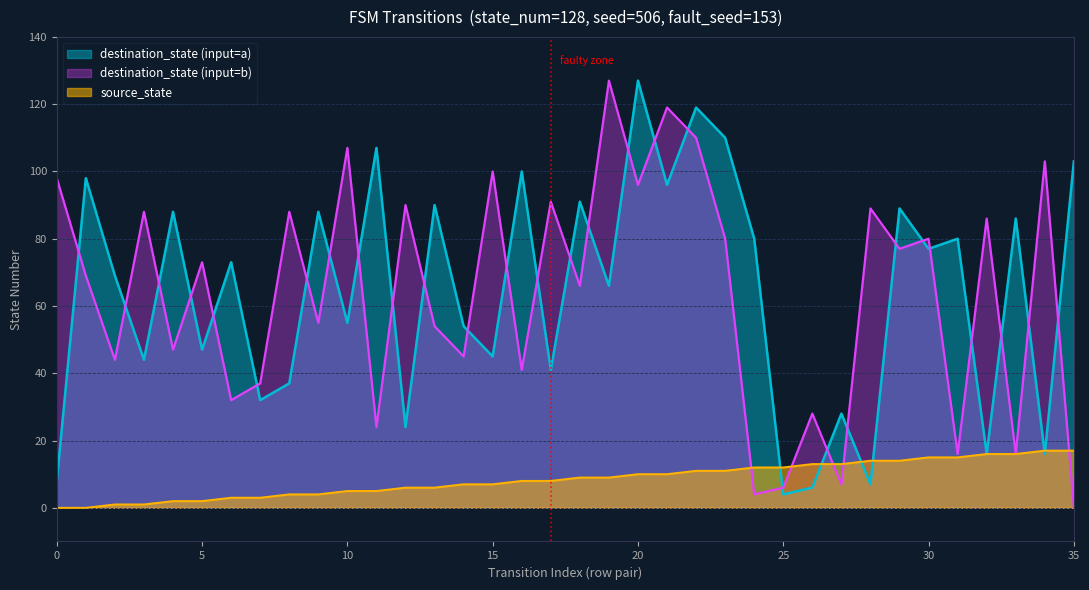

How many lines are shown in the chart?

3